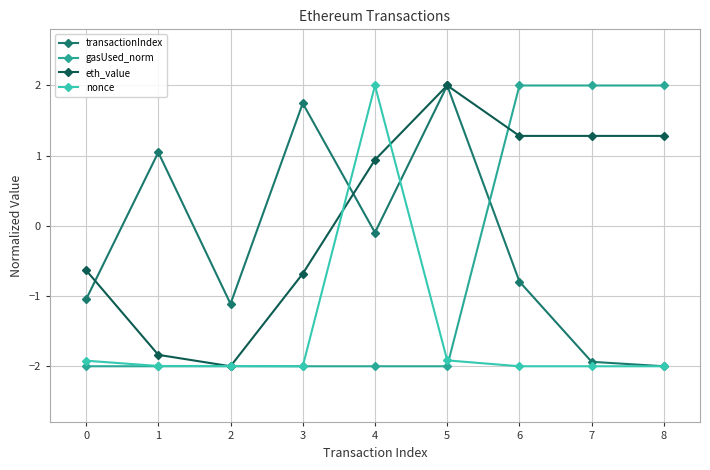

Reading right to left, transcribe all the data shown in this chart.

transactionIndex: 8=-2.0	7=-1.9	6=-0.8	5=2.0	4=-0.1	3=1.7	2=-1.1	1=1.0	0=-1.0
gasUsed_norm: 8=2.0	7=2.0	6=2.0	5=-2.0	4=-2.0	3=-2.0	2=-2.0	1=-2.0	0=-2.0
eth_value: 8=1.3	7=1.3	6=1.3	5=2.0	4=0.9	3=-0.7	2=-2.0	1=-1.8	0=-0.6
nonce: 8=-2.0	7=-2.0	6=-2.0	5=-1.9	4=2.0	3=-2.0	2=-2.0	1=-2.0	0=-1.9